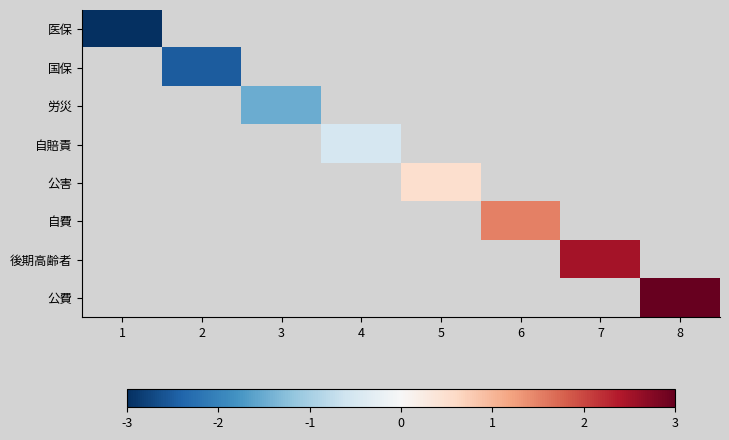

Read the 医保 value at 1.

-3.5